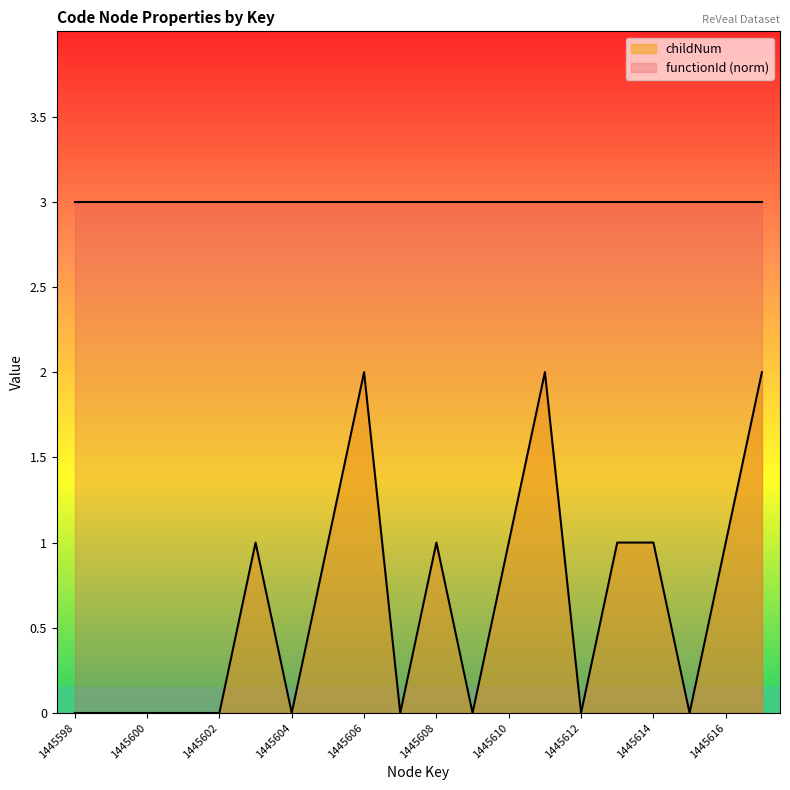

List the labels in order of value, smallest first.

1445598, 1445599, 1445600, 1445601, 1445602, 1445604, 1445607, 1445609, 1445612, 1445615, 1445603, 1445605, 1445608, 1445610, 1445613, 1445614, 1445616, 1445606, 1445611, 1445617